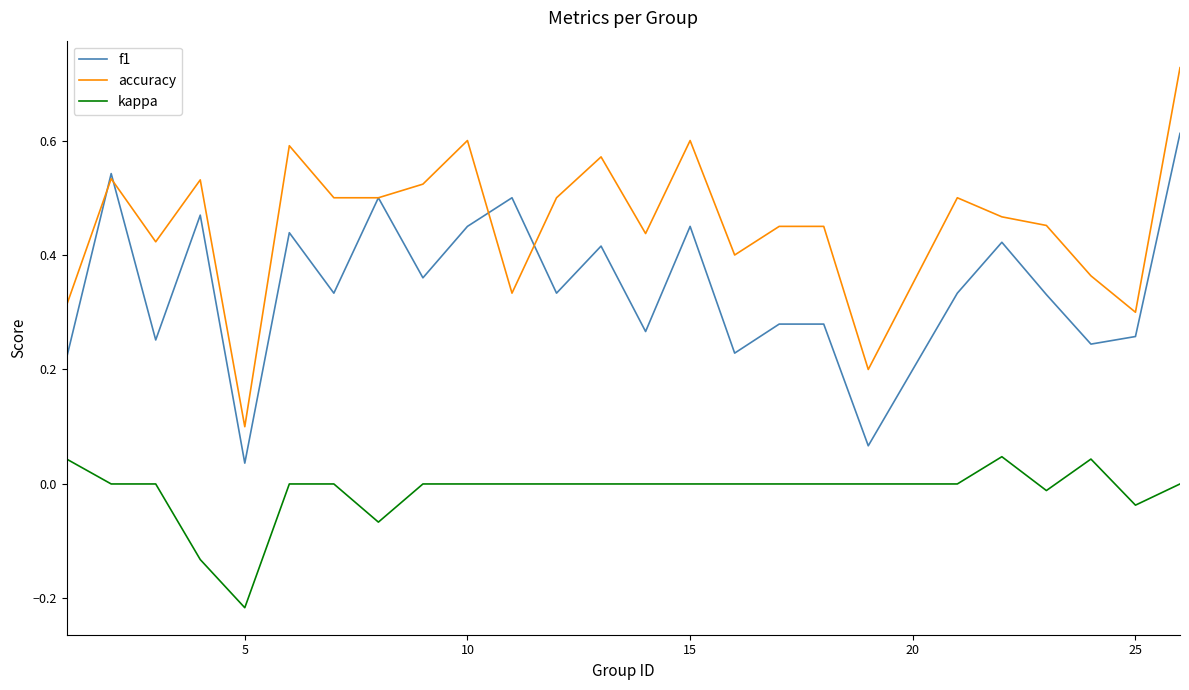

Which series has the largest total across all categories?

accuracy